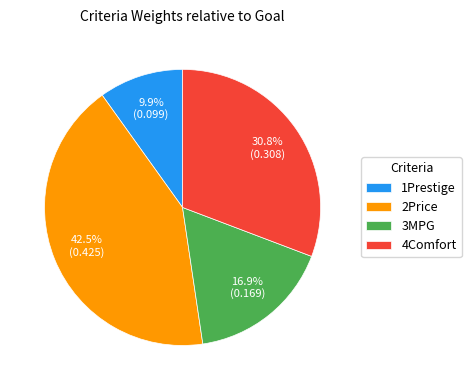

To the nearest percent, what is the difference between the 4Comfort and 1Prestige slice percentages?

21%